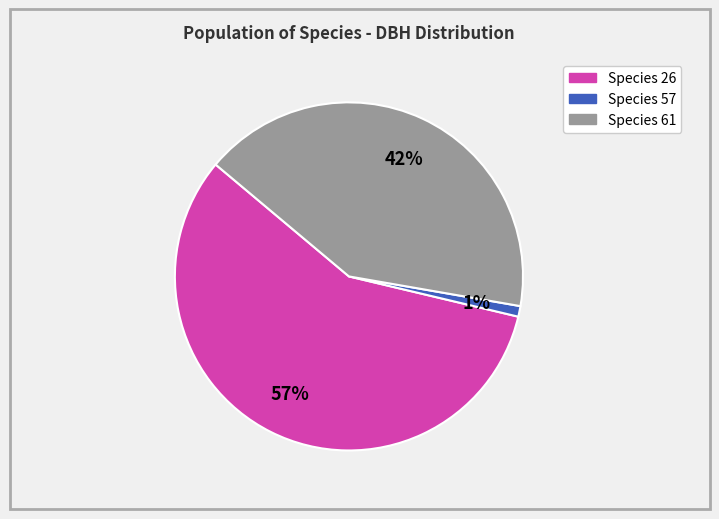

To the nearest percent, what is the difference between the largest and smallest slice percentages?

56%